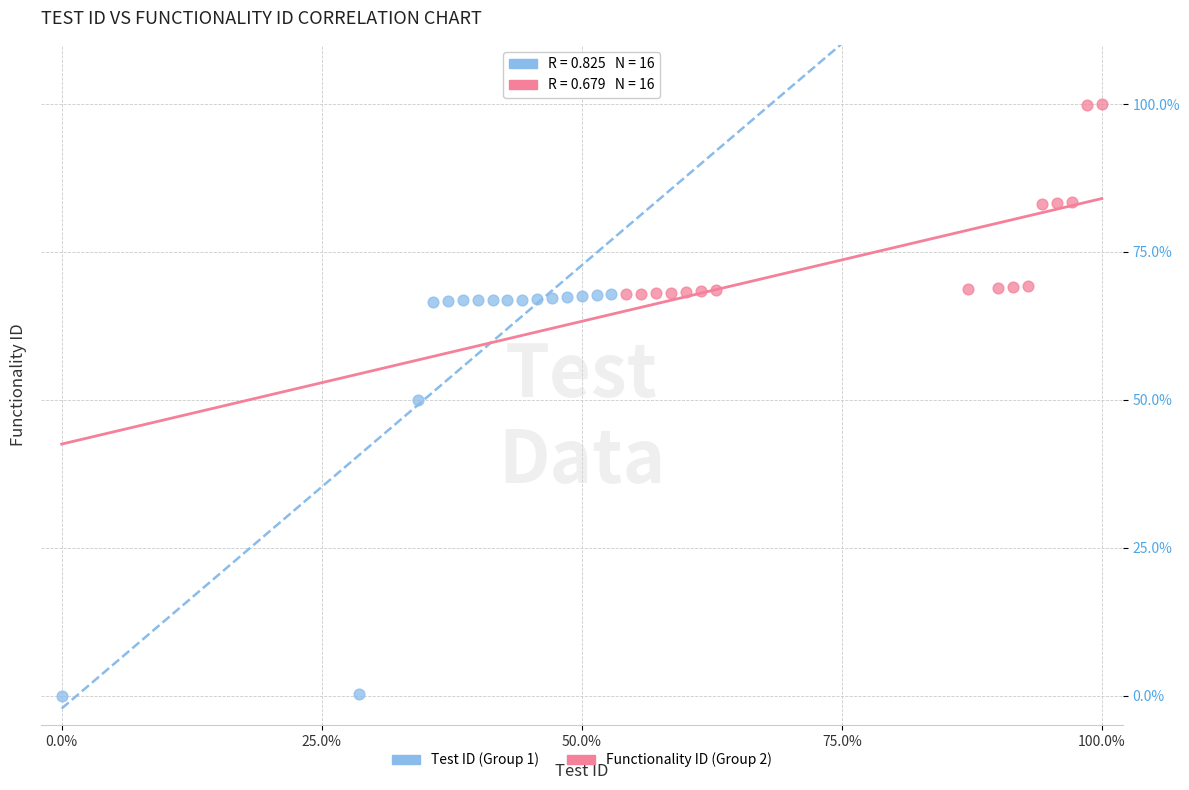

Which series has the widest spread of Y values?

Test ID (Group 1)